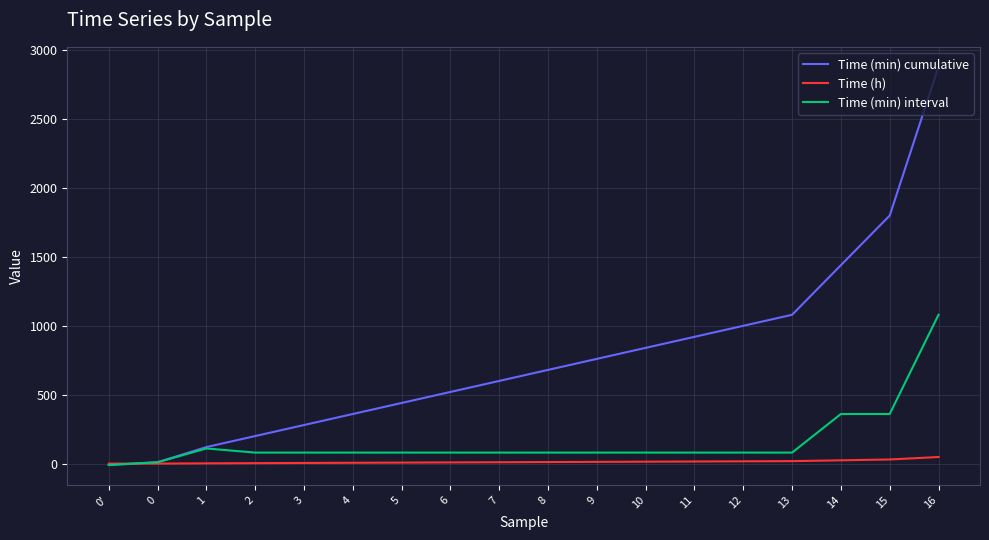

Which series has the largest range (max minus min)?

Time (min) cumulative